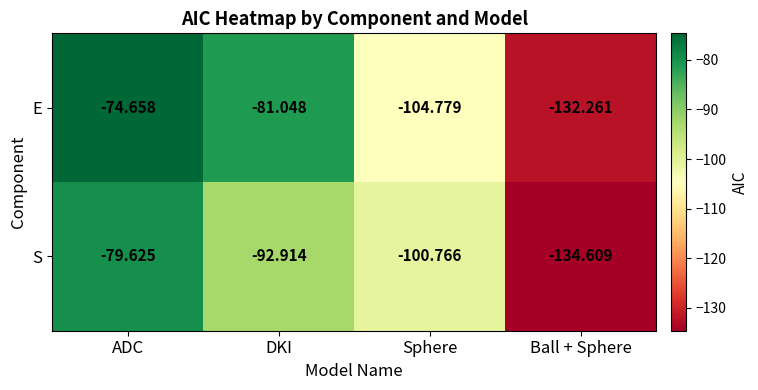

At which category does the chart reach its minimum across all series?

Ball + Sphere